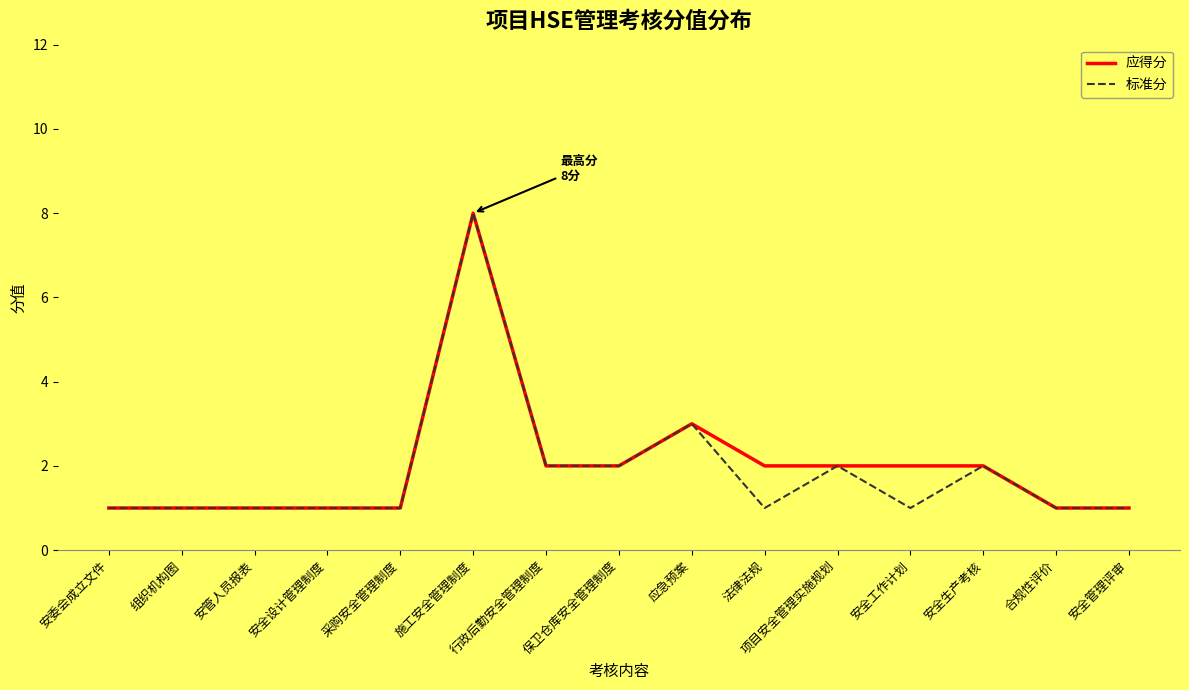

Reading left to right, list all the values displayed in this chart.

应得分: 1	1	1	1	1	8	2	2	3	2	2	2	2	1	1
标准分: 1	1	1	1	1	8	2	2	3	1	2	1	2	1	1